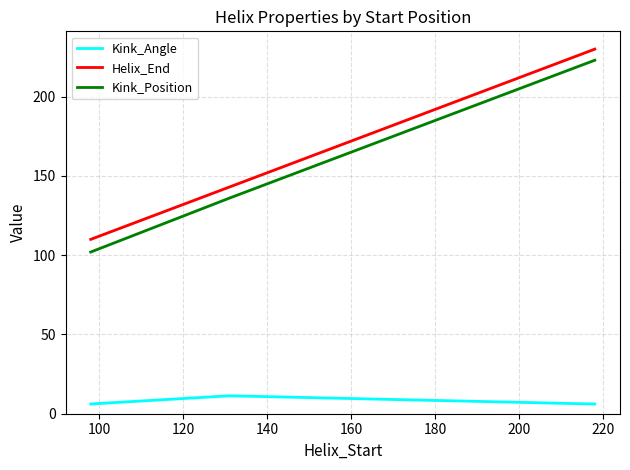

How many Helix_End values are between 110 and 230?

3